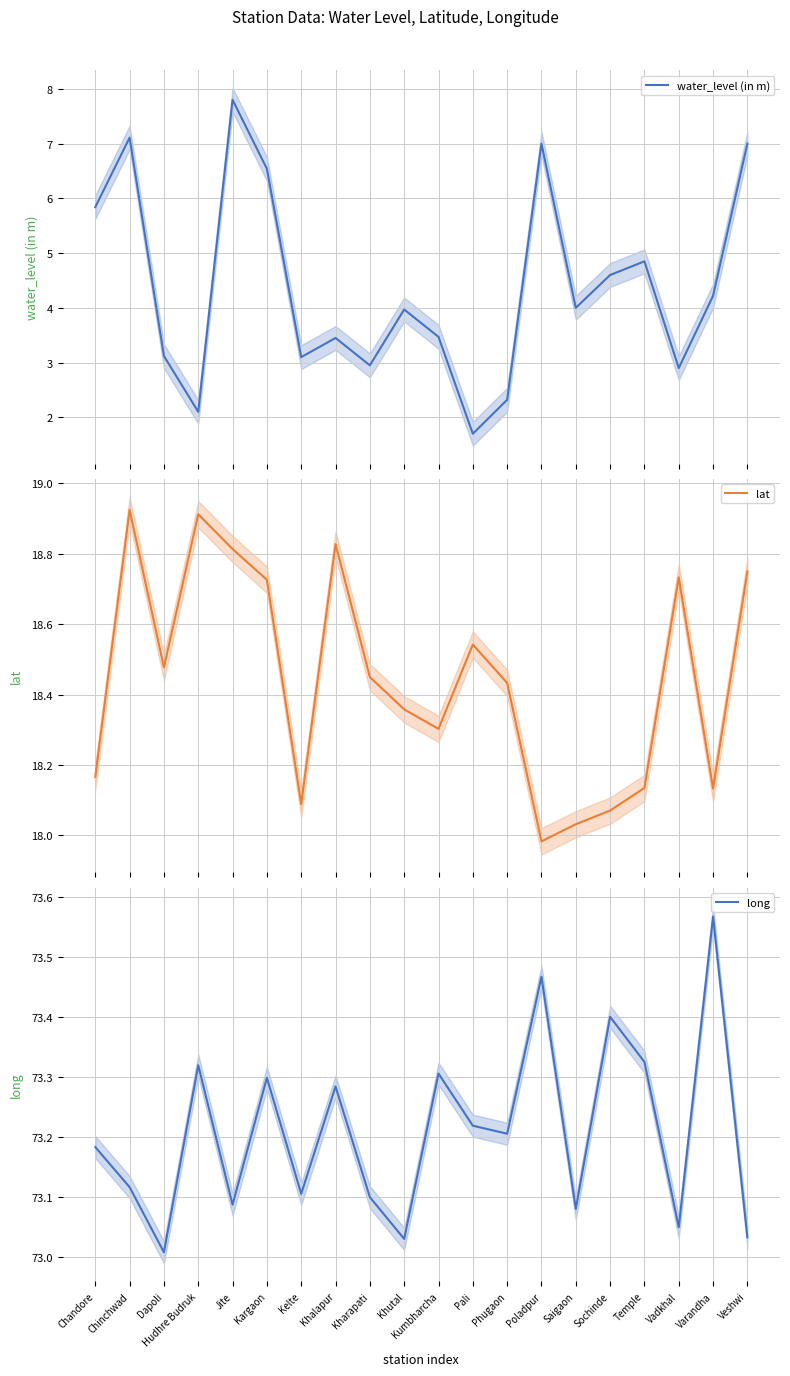

What is the sum of all long values?

1464.2